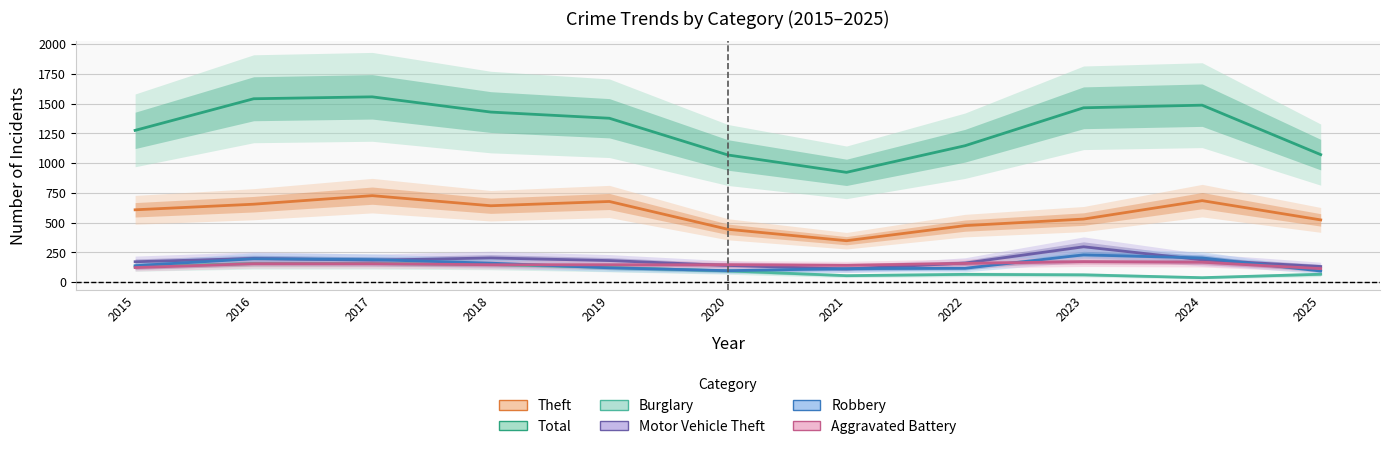

Between which two adjacent categories do Robbery and Motor Vehicle Theft first intersect?

2016 and 2017